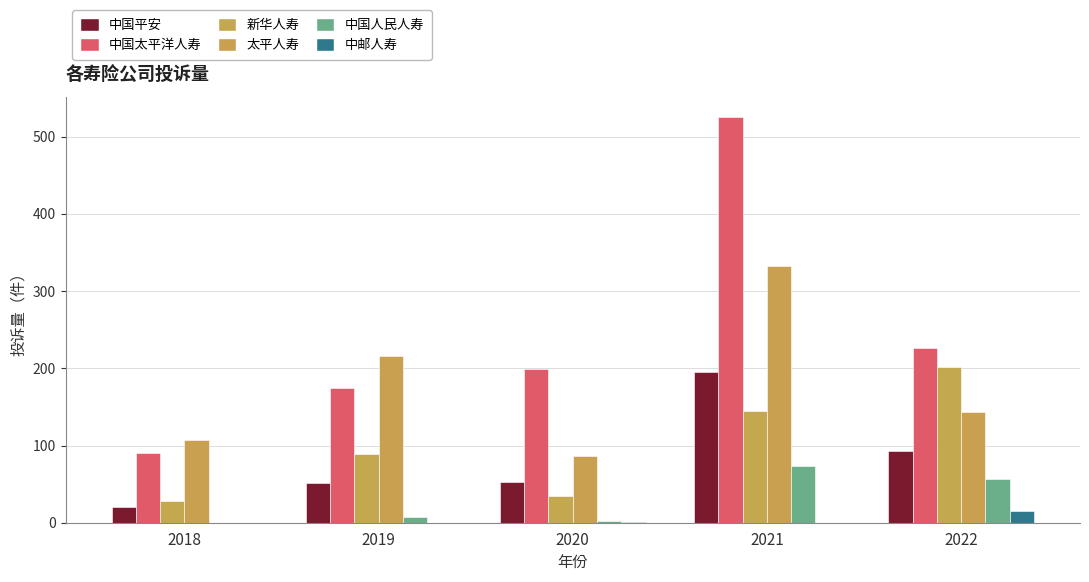

Which category has the lowest value across all series?

2018